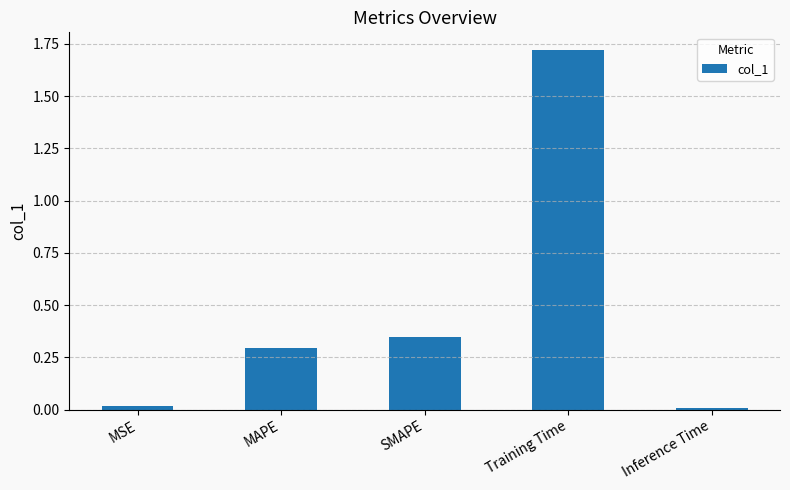

Approximately how many times larger is the value at SMAPE compared to Training Time?

0.2